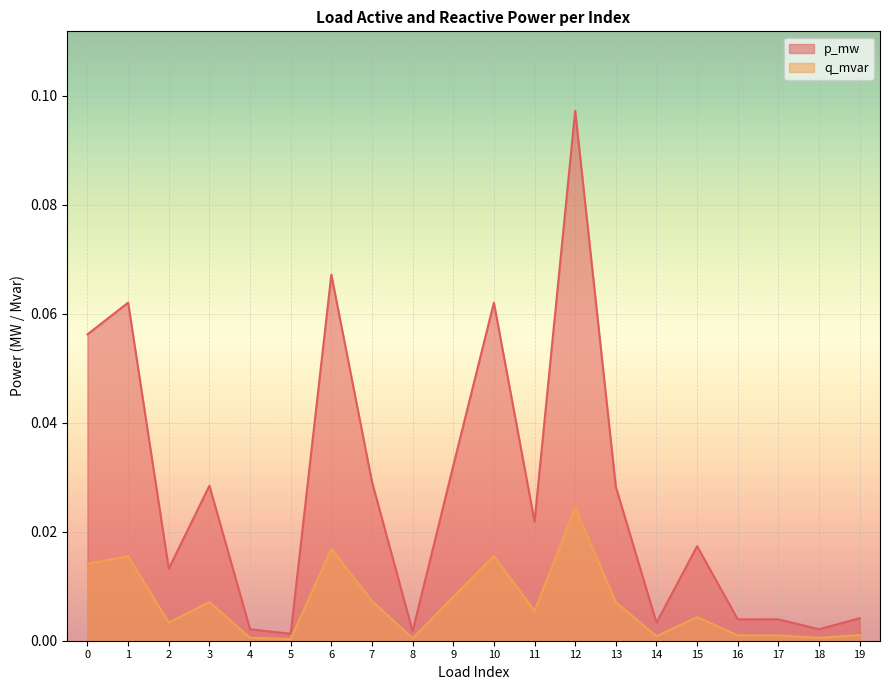

Which series has the largest range (max minus min)?

p_mw